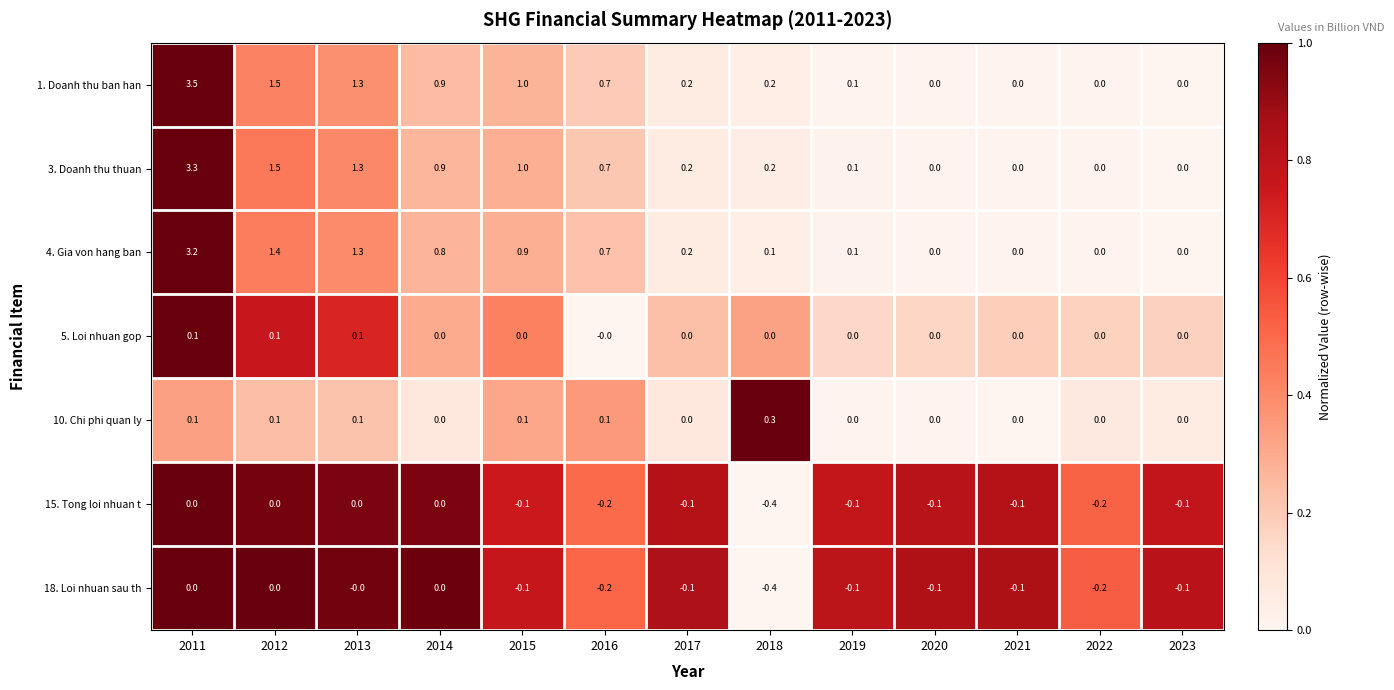

The value of 10. Chi phi quan ly at 2018 is 0.3. True or false?

True